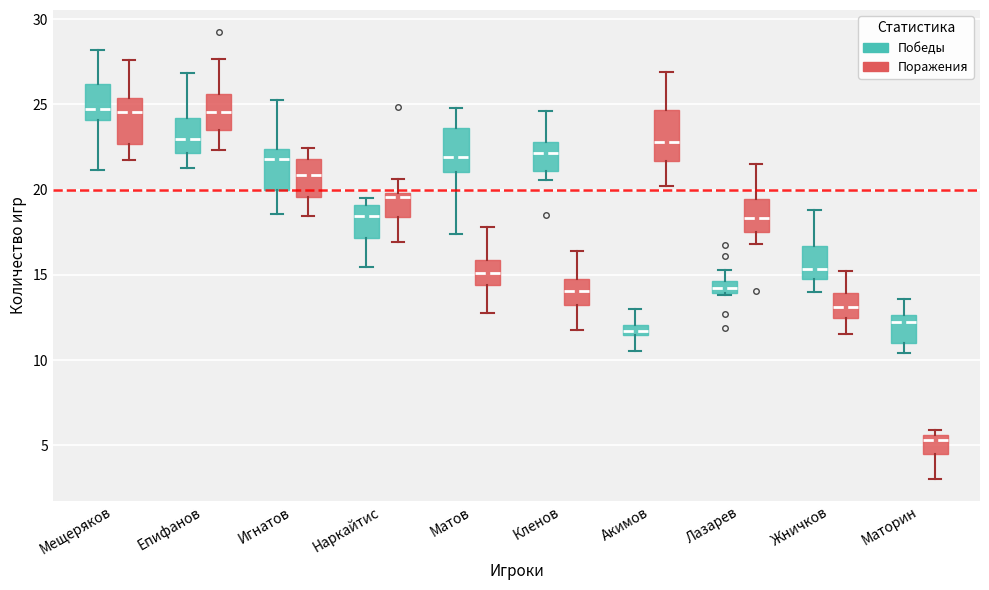

Where is the upper edge of the box for Маторин (Поражения) on the y-axis? The values are not printed on the chart, so give them approximately, as read against the axis.

5.5